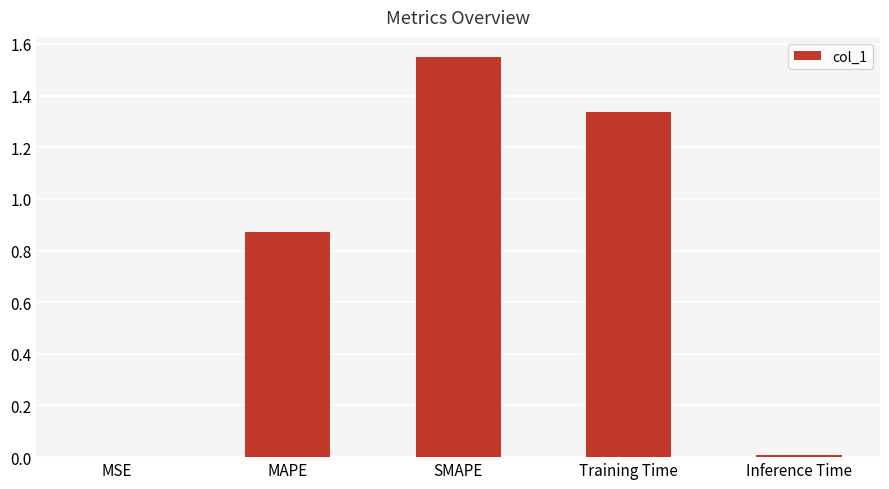

What is the average value?

0.8